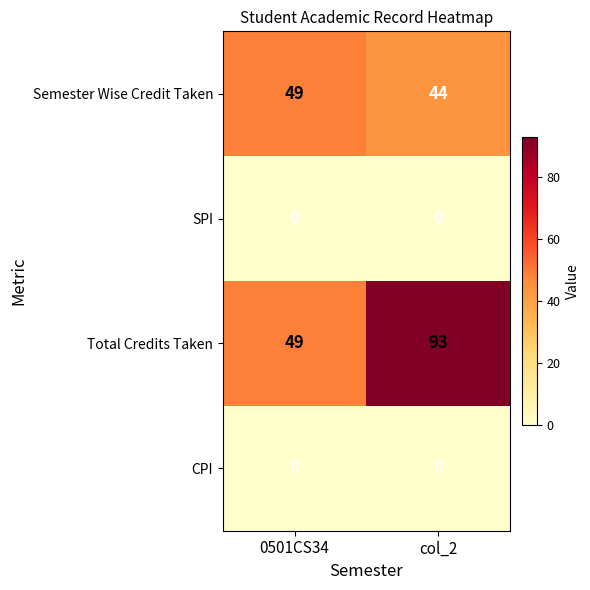

At which category is the sum across all series the highest?

col_2